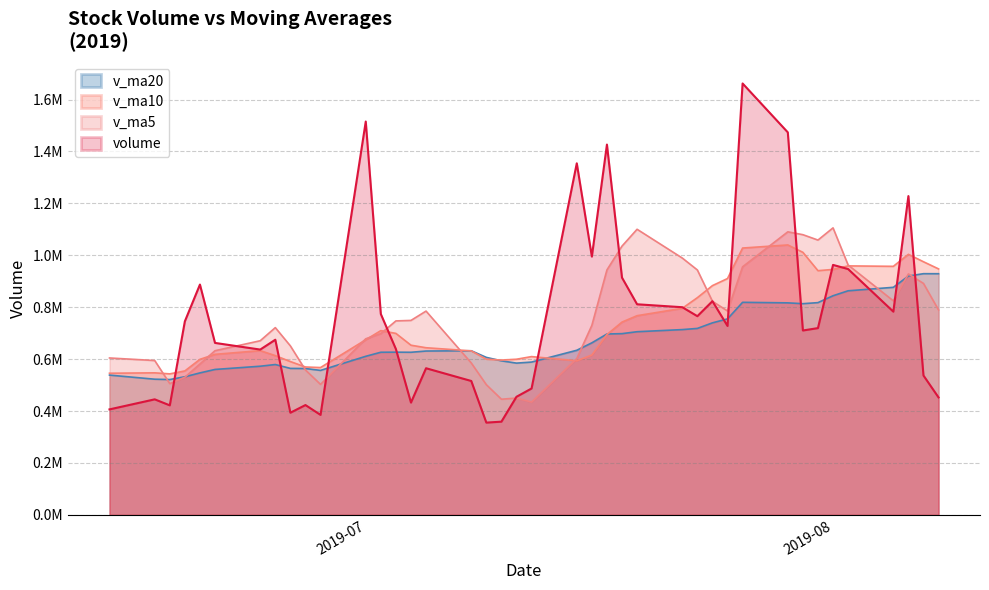

Where is volume nearest to the value 1008574?

2019-07-16